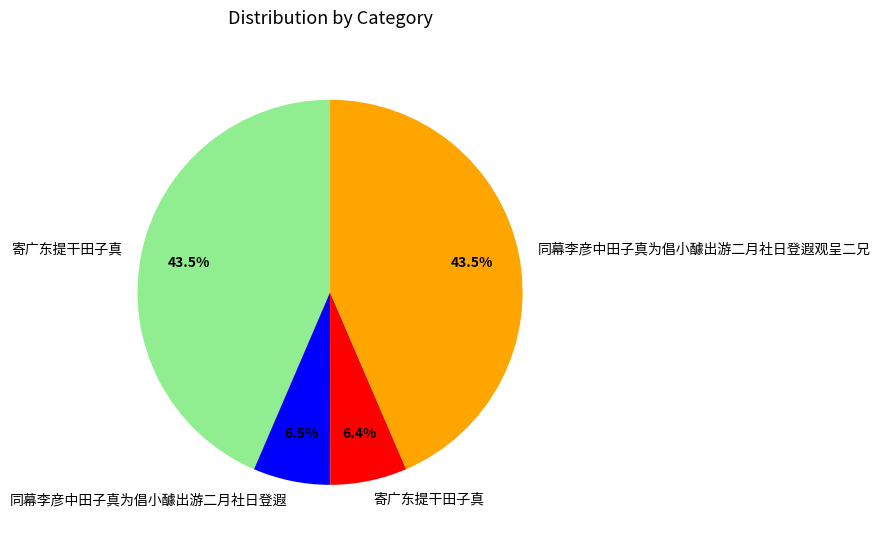

Is there a majority slice in this chart?

No